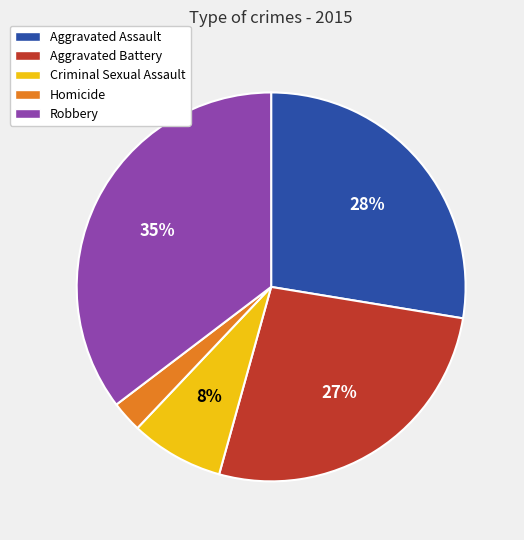

To the nearest percent, what is the difference between the Homicide and Aggravated Battery slice percentages?

24%